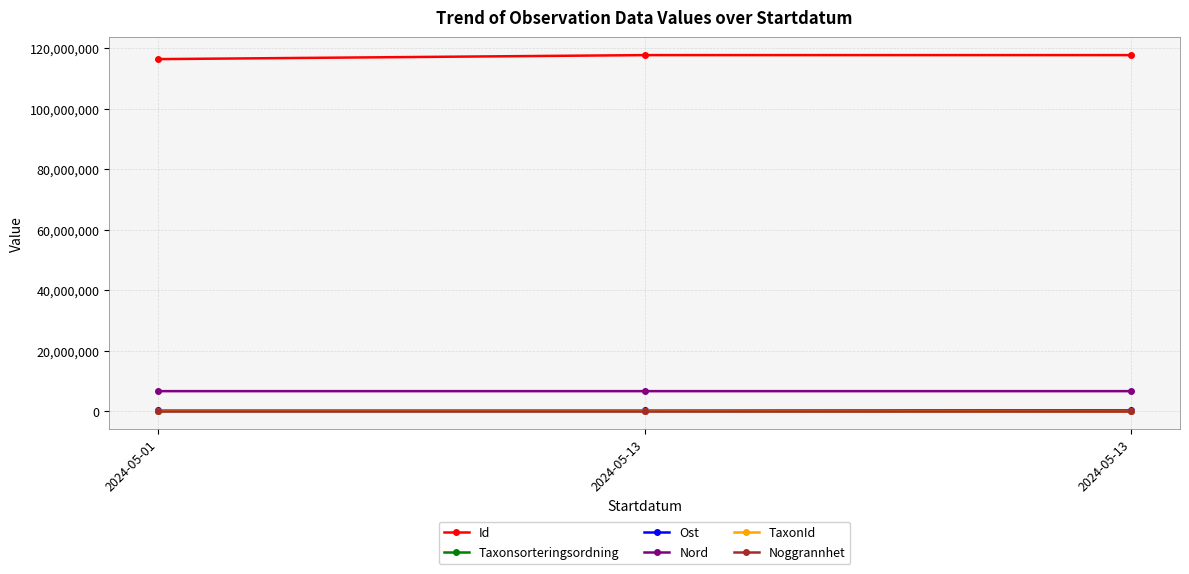

The value of Id at 2024-05-01 is 162276620. True or false?

False